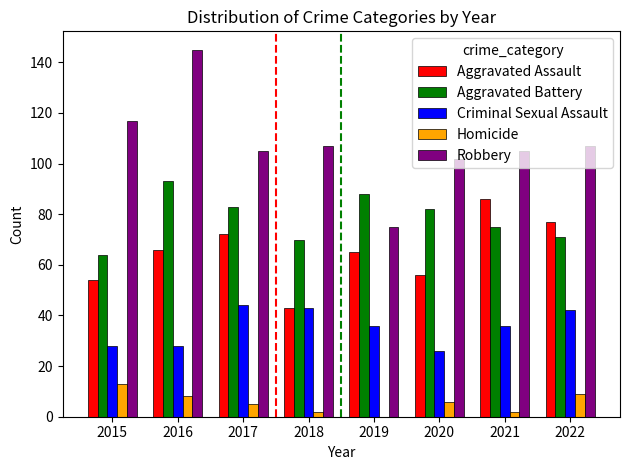

What is the total value across all series at 2017?

309